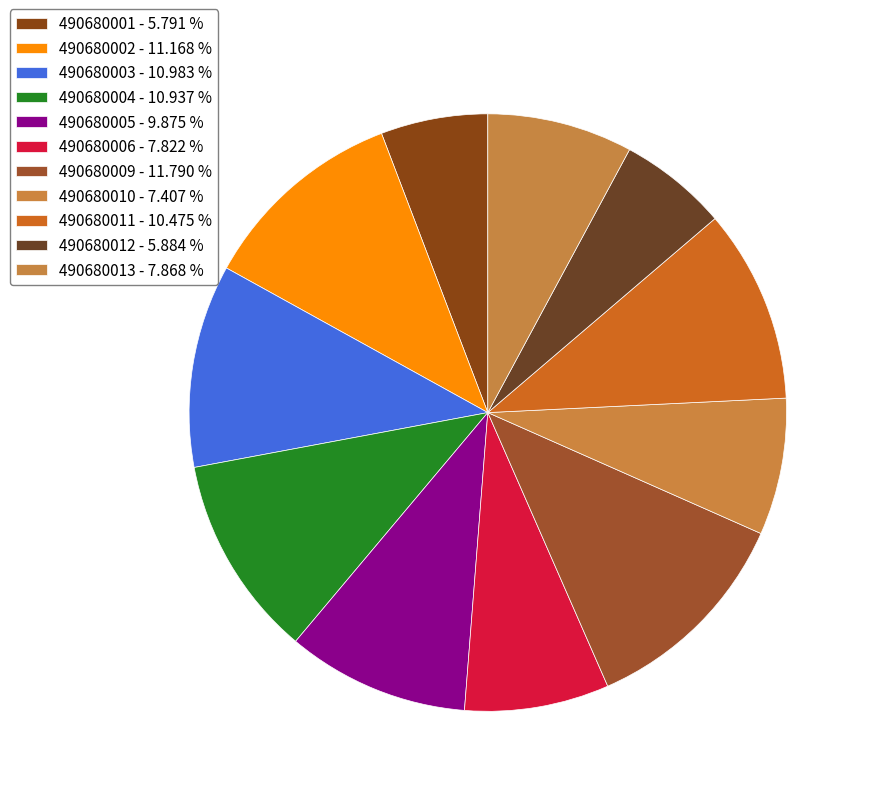

What is the largest slice in the pie chart?

490680009